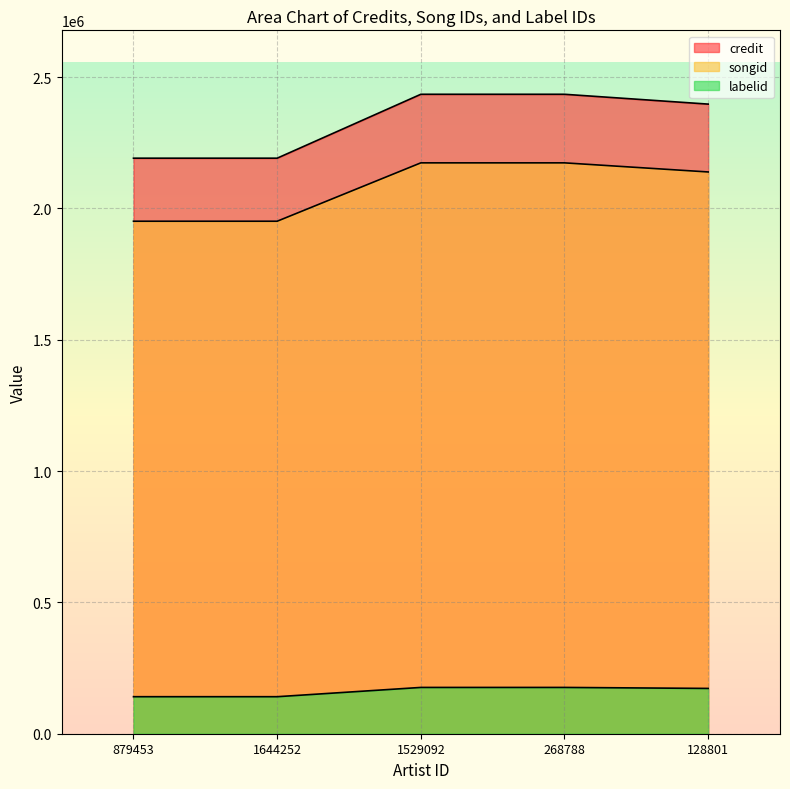

The songid series shows 1951325 at 1644252. True or false?

True